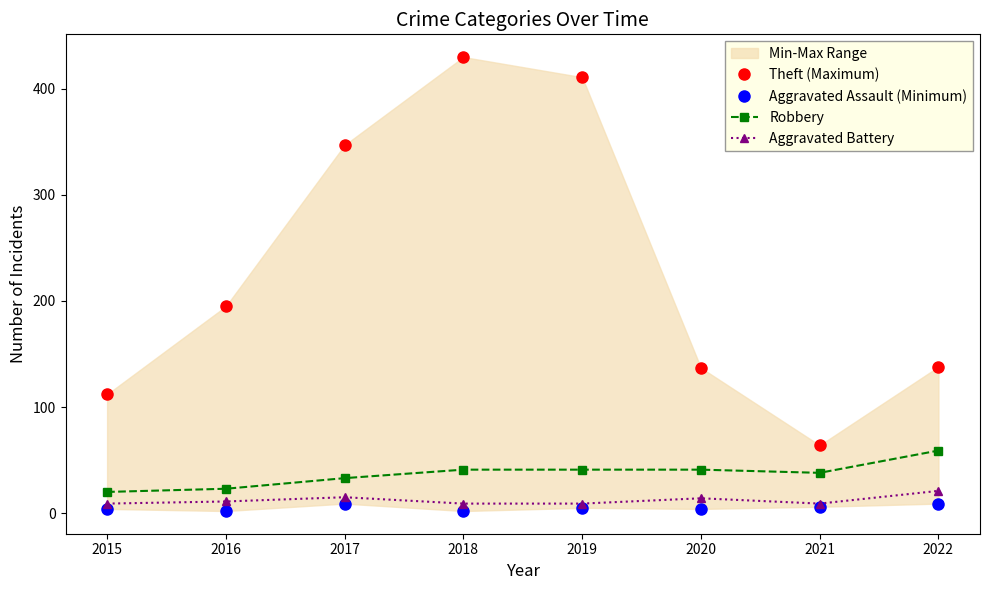

Which label corresponds to the smallest value in the chart?

2016